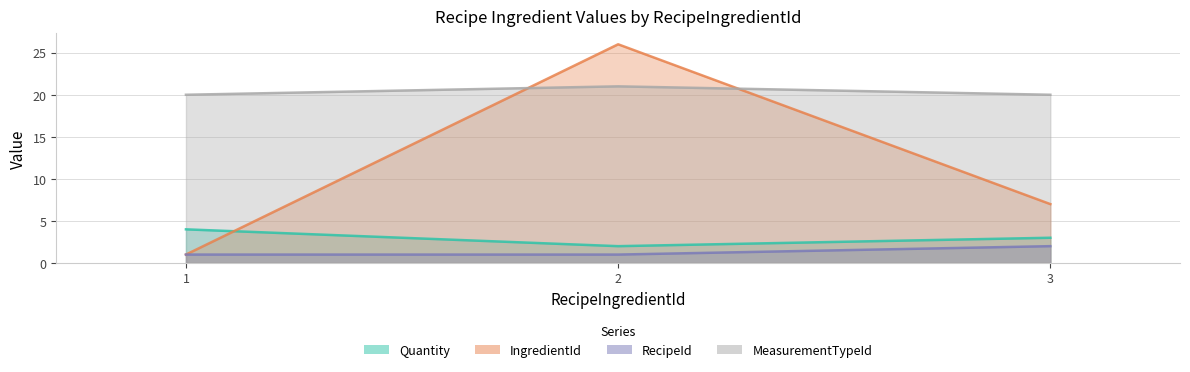

What is the lowest value of the Quantity series?

2